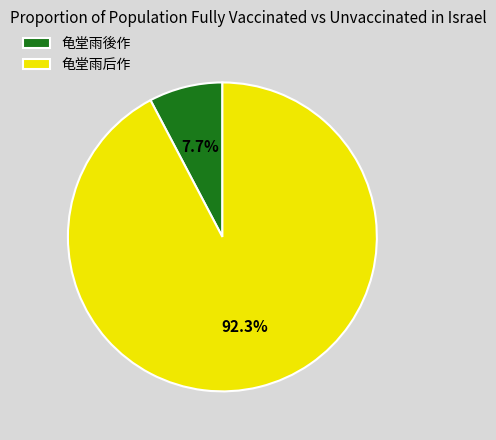

What percentage is NOT represented by 龟堂雨后作?

7.7%